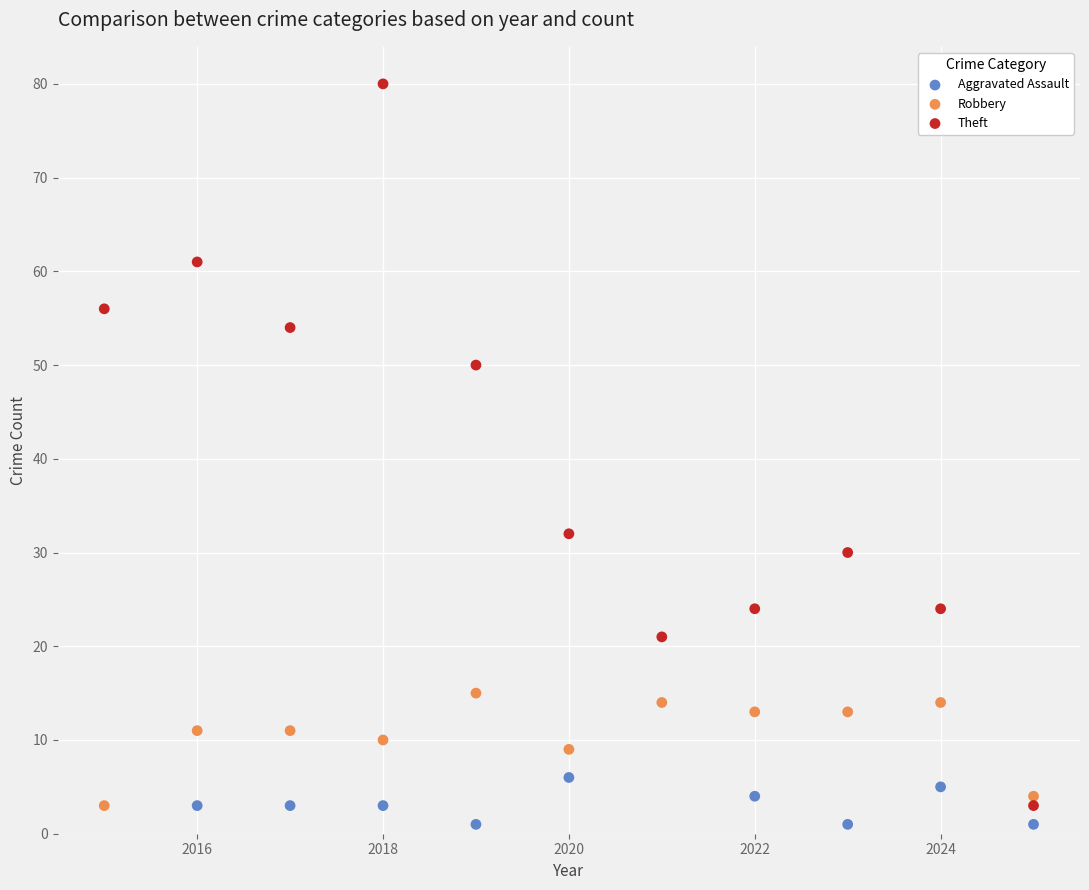

Which series has the largest Y range (max minus min)?

Theft